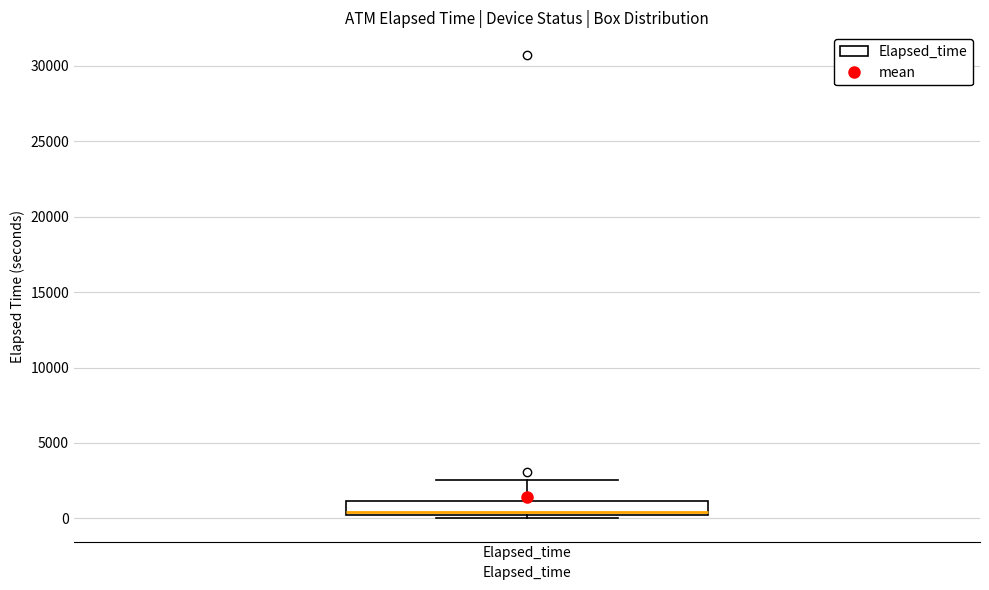

Read this box plot against the y-axis: the position of the median line, the range covered by the box, and the ends of both whiskers. The values are not printed on the chart, so give them approximately, as read against the axis.

median 500, box 0 to 1000, whiskers 0 (just below the box's lower edge) to 2500